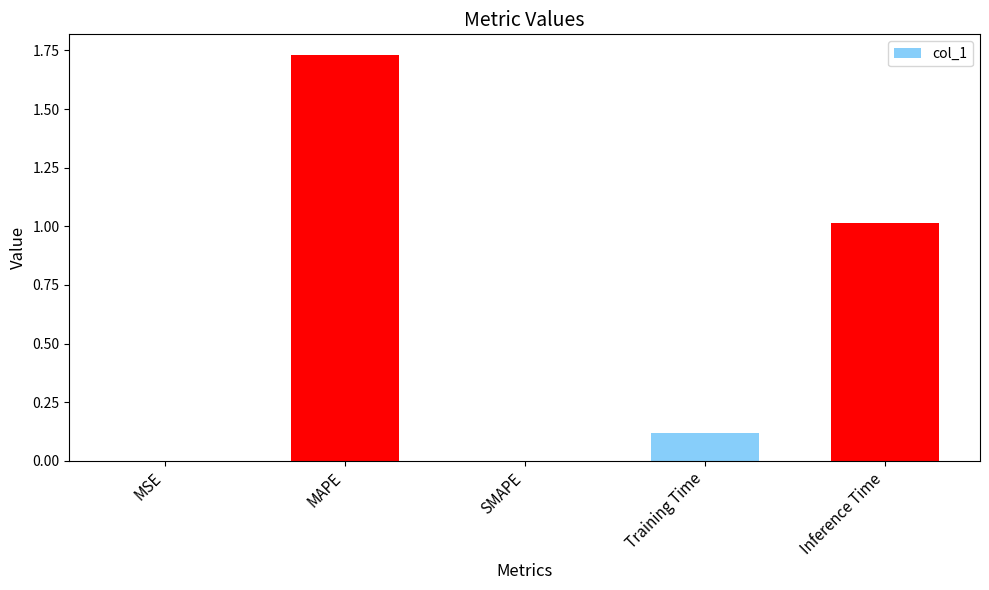

What is the change in value from Training Time to Inference Time?

+0.9